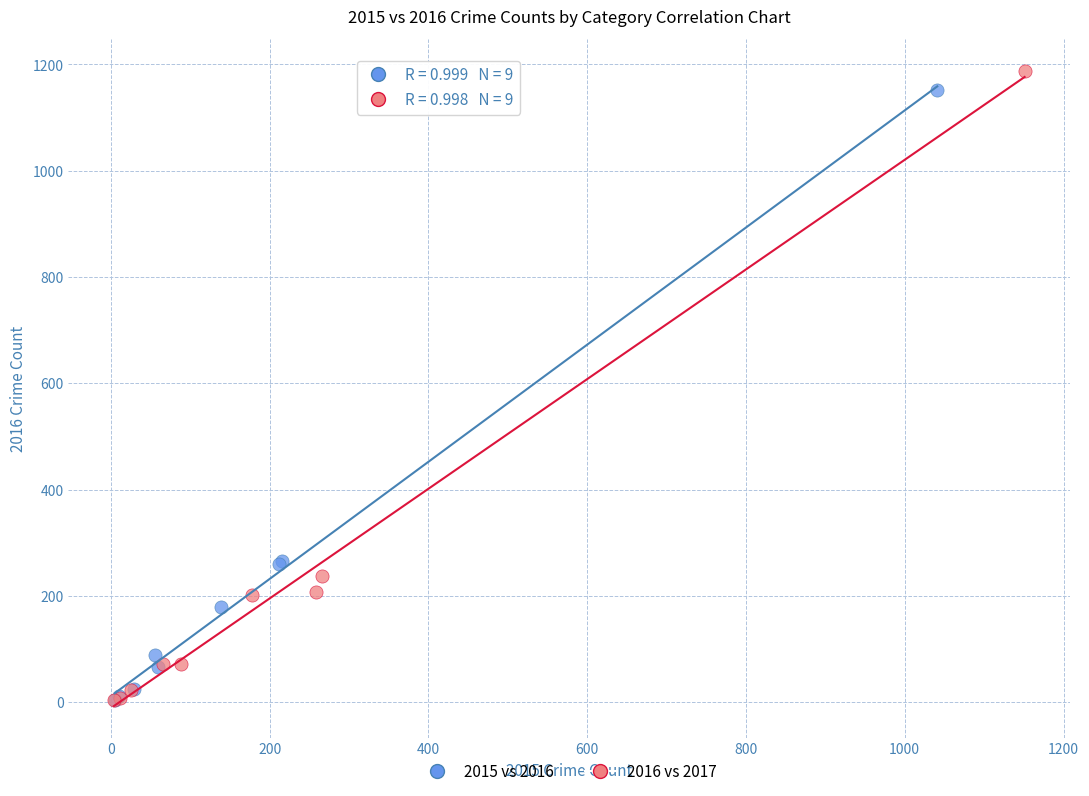

What are all the series names shown in the legend?

2015 vs 2016, 2016 vs 2017